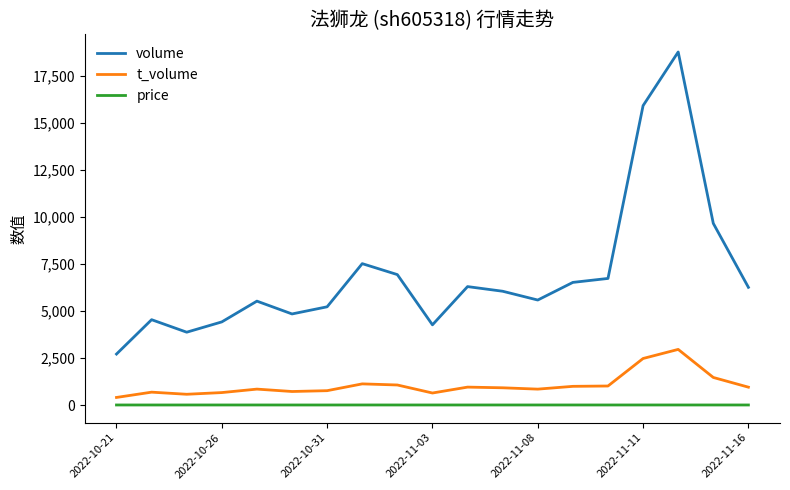

What is the maximum value shown in the chart?

18764.0